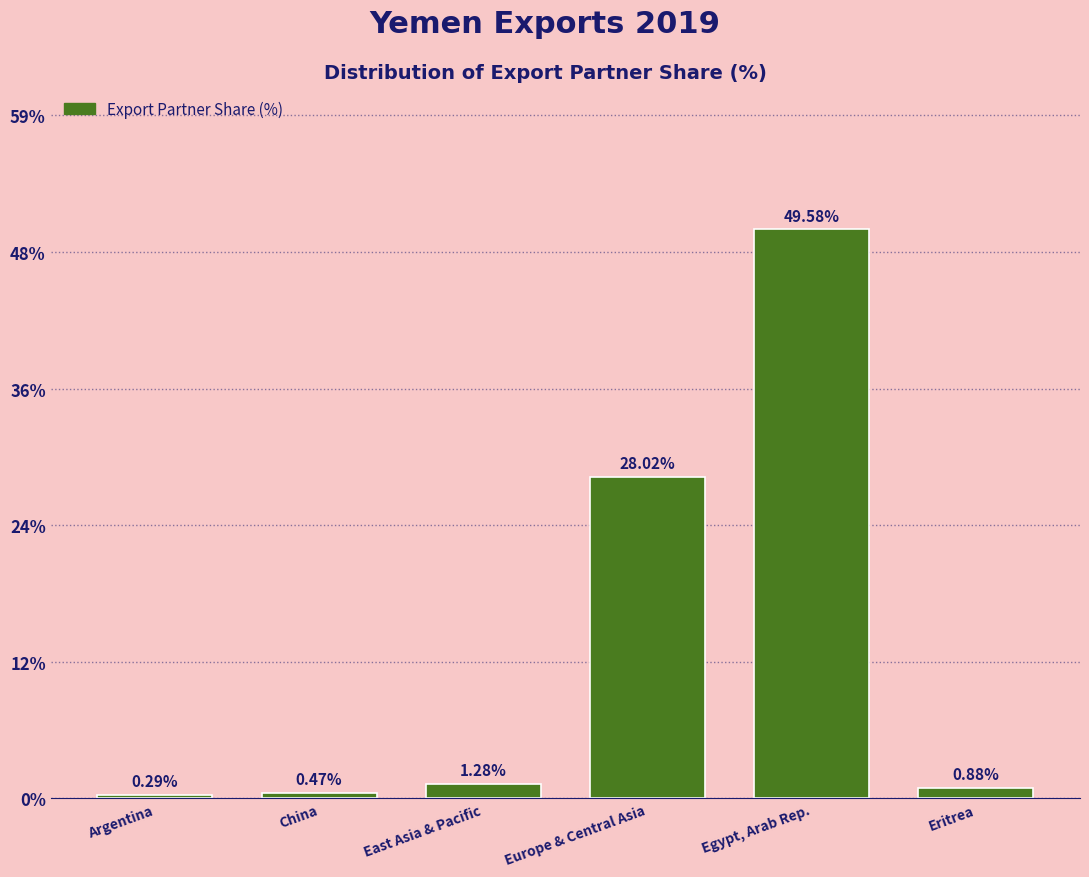

List the labels in order of value, smallest first.

Argentina, China, Eritrea, East Asia & Pacific, Europe & Central Asia, Egypt, Arab Rep.